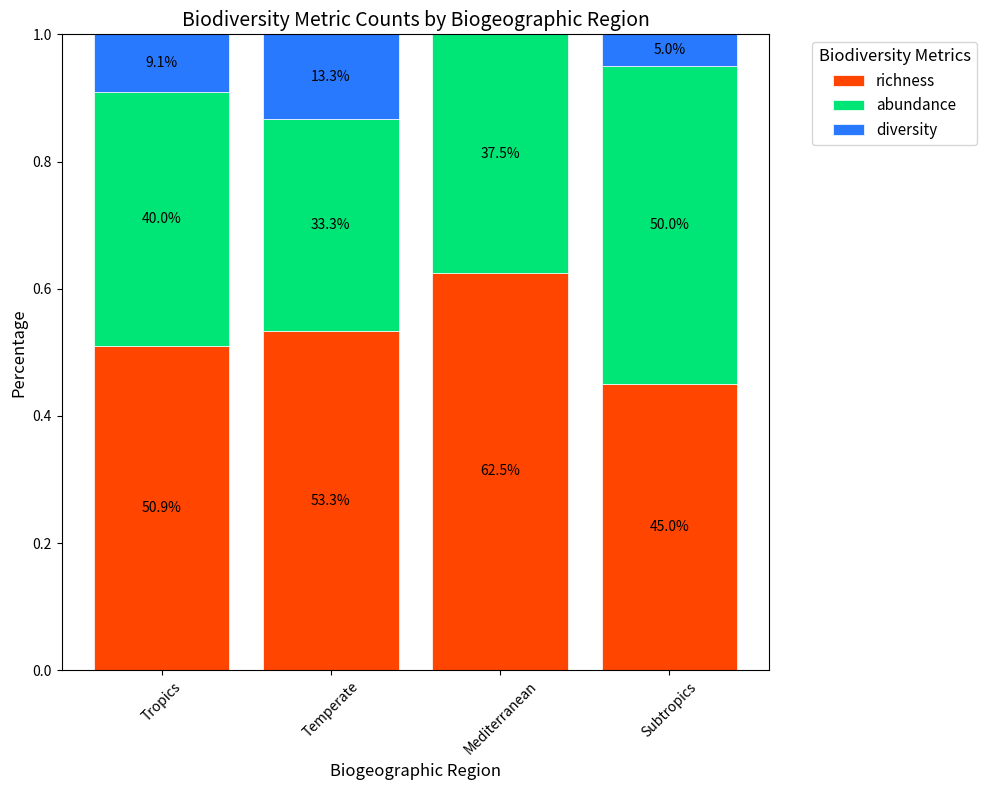

Does the chart contain stacked bars?

Yes